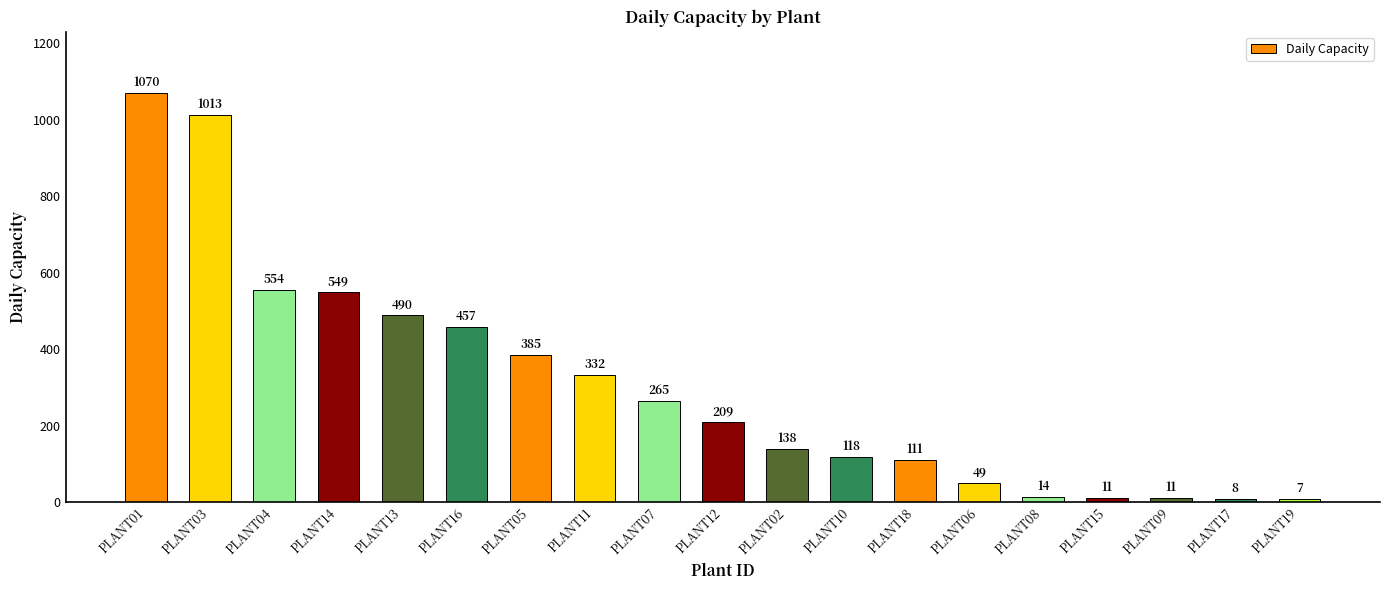

What is the difference between the second highest and second lowest values?

1005